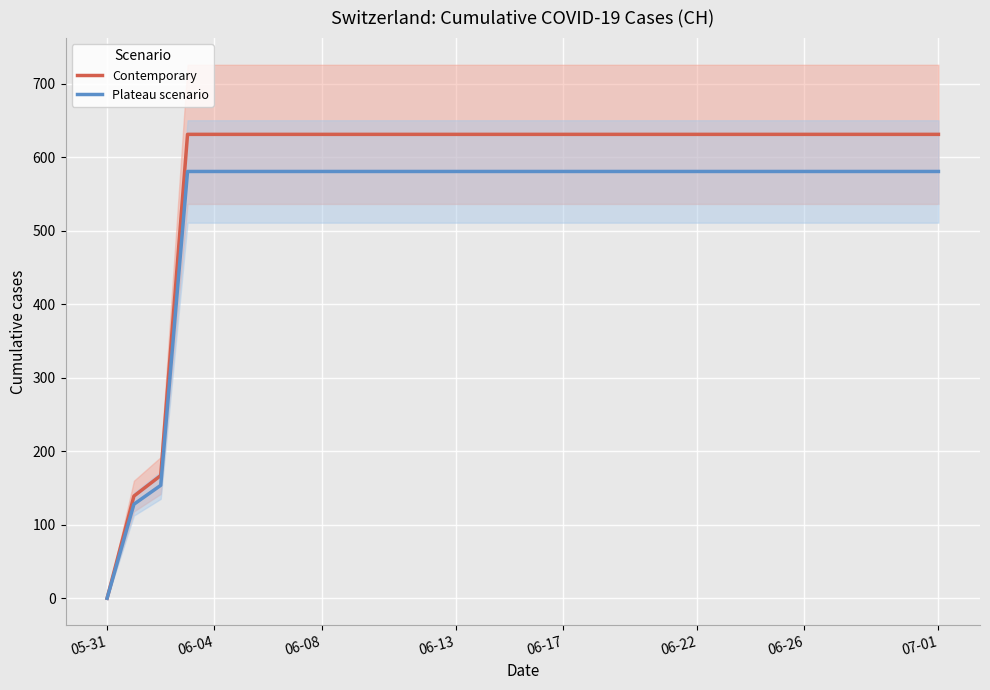

Which label corresponds to the smallest value in the chart?

05-31